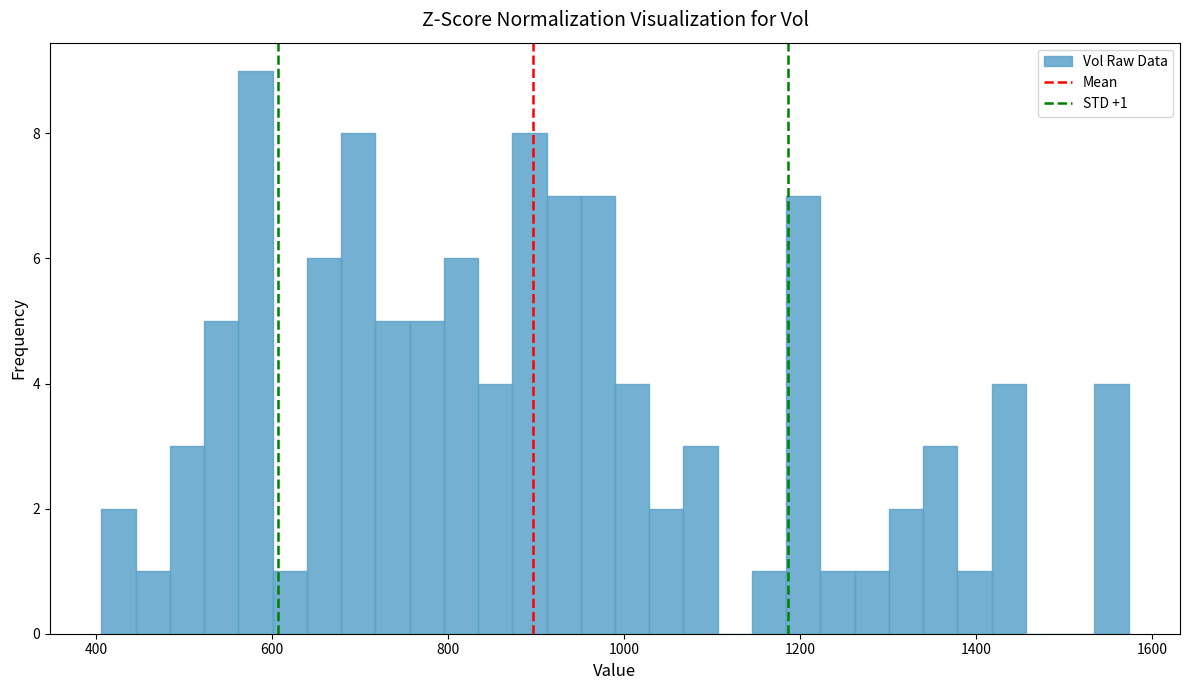

Around what value on the x-axis is the tallest bar? Give the approximate position of its centre, as read against the axis.

580